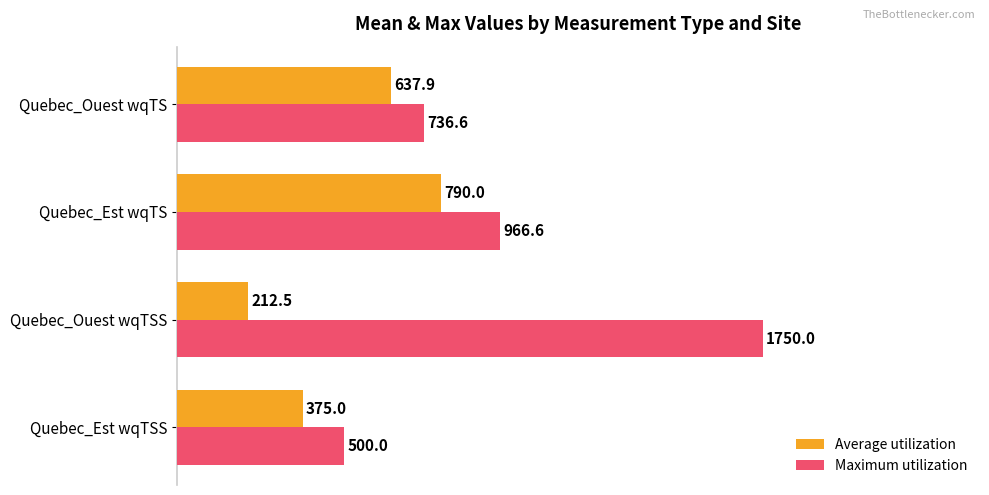

True or false: Average utilization has a value of 212.5 at Quebec_Ouest wqTSS.

True